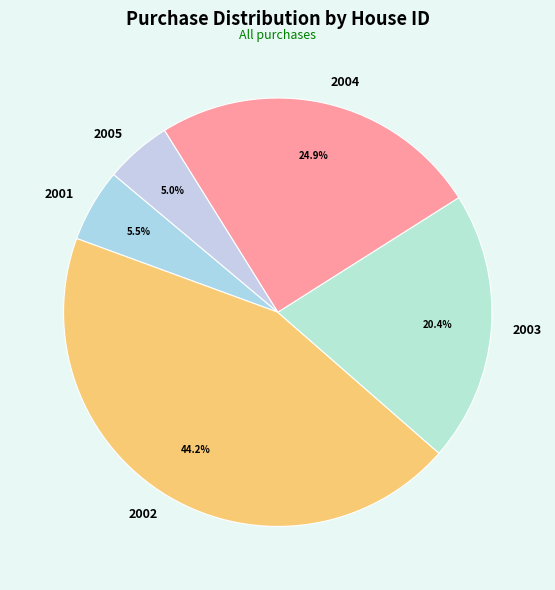

Which category has the smallest portion of the pie?

2005